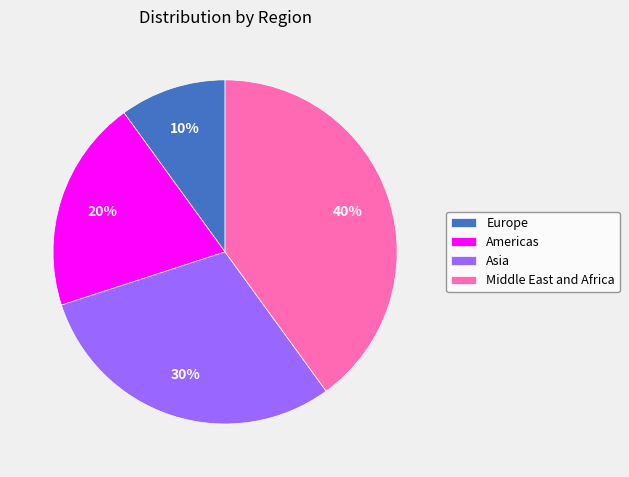

Does Europe represent more than half of the total?

No